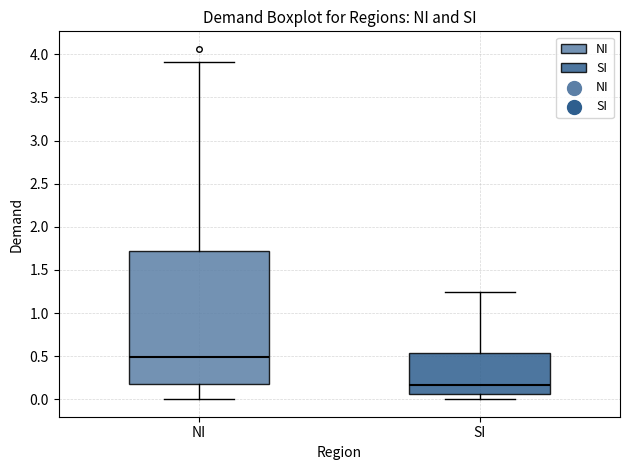

Which box has the highest median line?

NI